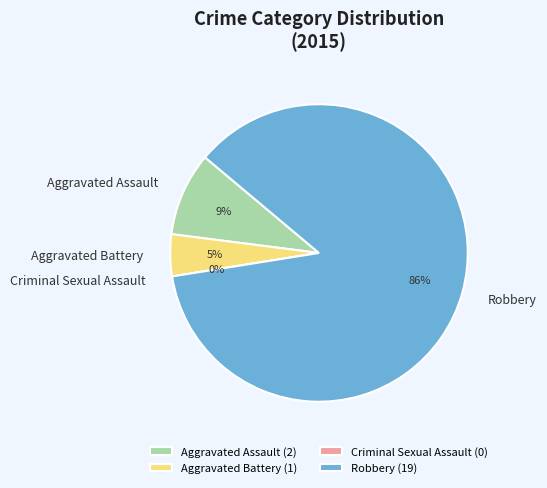

The Criminal Sexual Assault slice represents 12% of the pie. True or false?

False